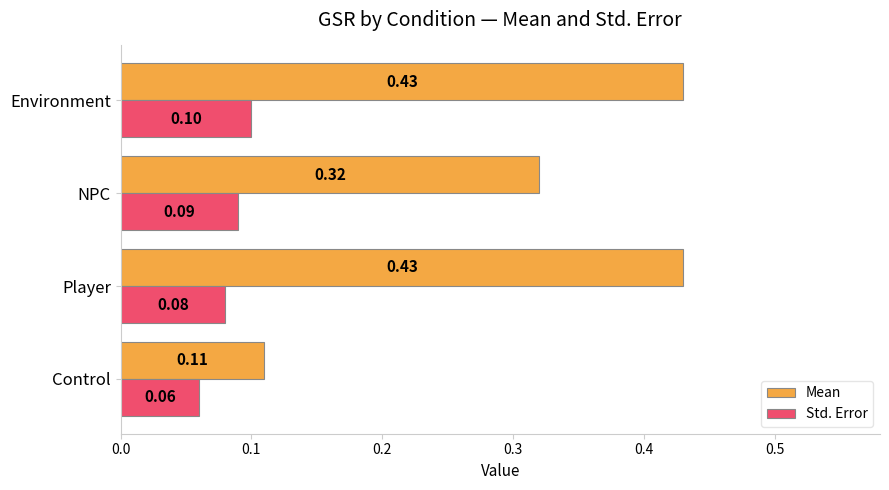

At which label is Std. Error closest to 0?

Control